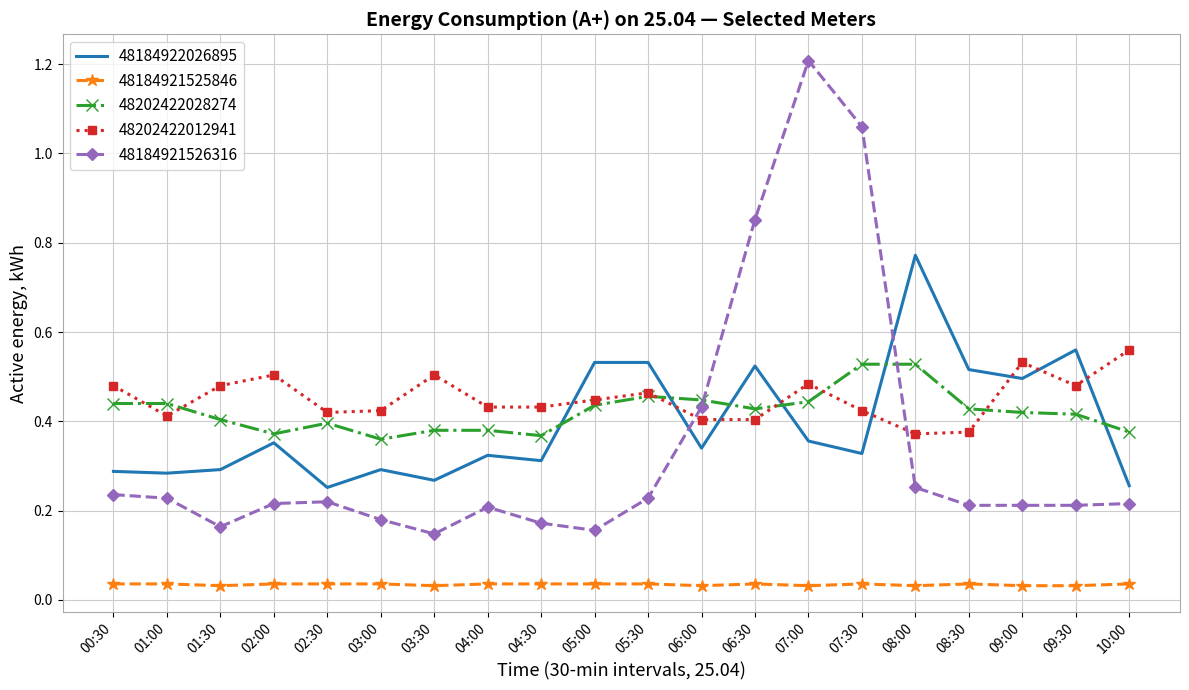

What is the total value across all series at 07:30?

2.4